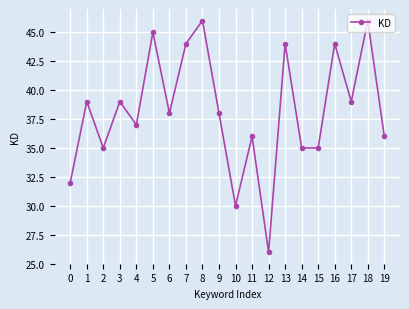

Where is the first local maximum?

1